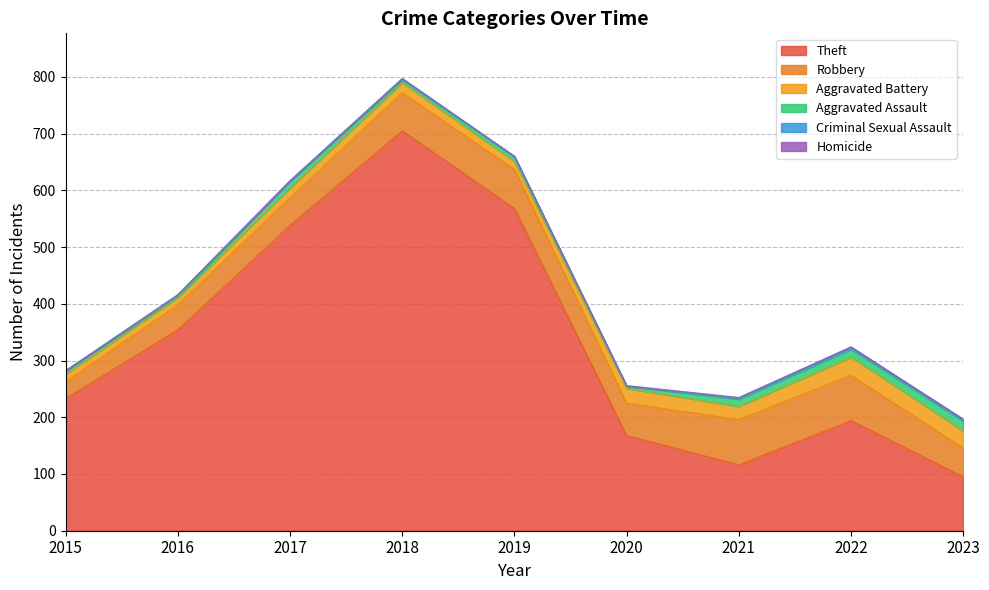

Read the Aggravated Assault value at 2017, to the nearest 10.

10